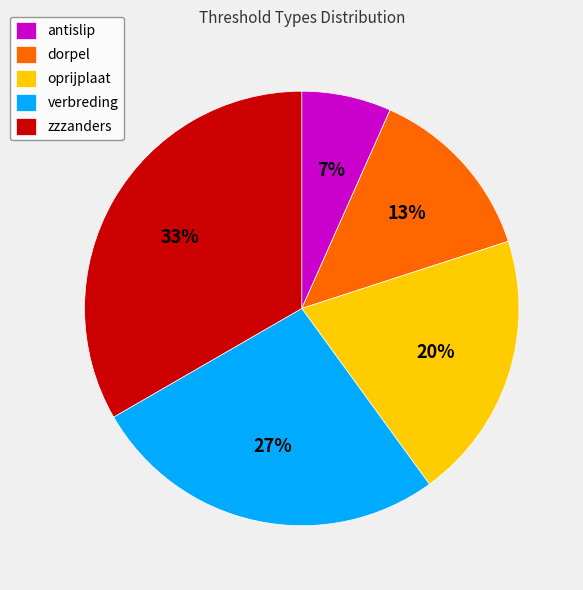

What is the smallest slice in the pie chart?

antislip